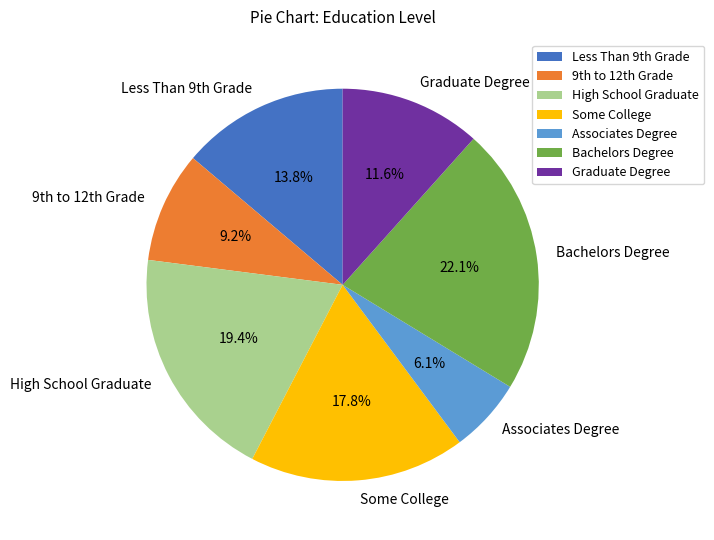

How many slices are in this pie chart?

7